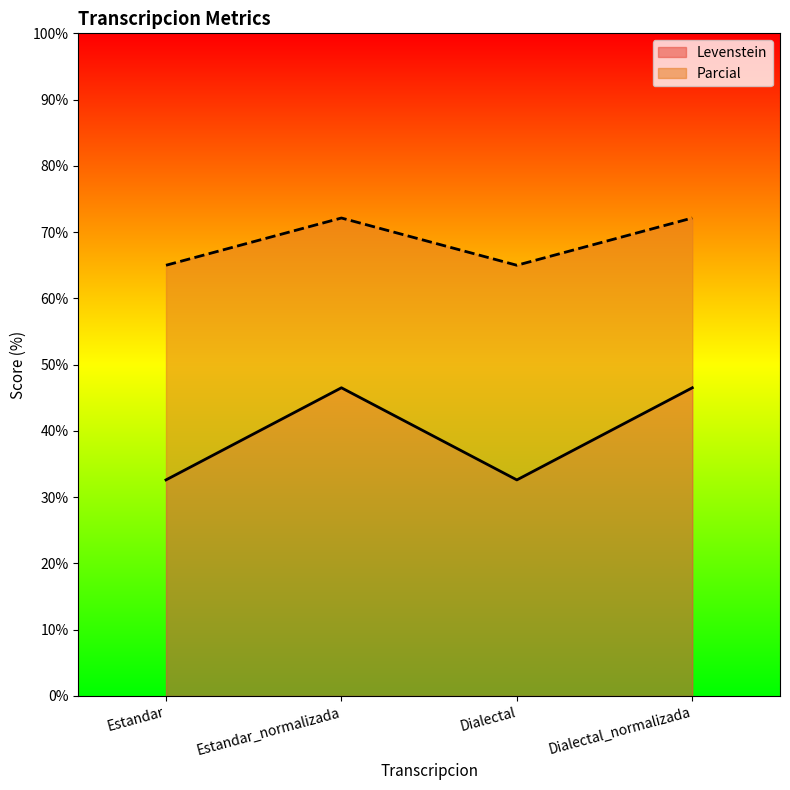

Reading right to left, list all the values displayed in this chart.

Levenstein: 46.5	32.6	46.5	32.6
Parcial: 72.1	65.0	72.1	65.0